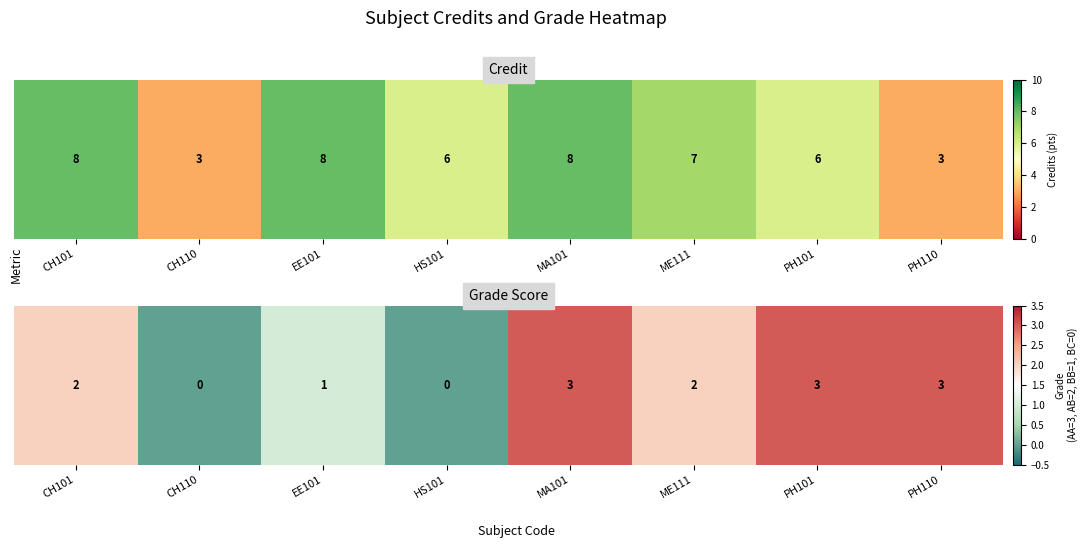

What is the change in value from CH101 to MA101?

+1